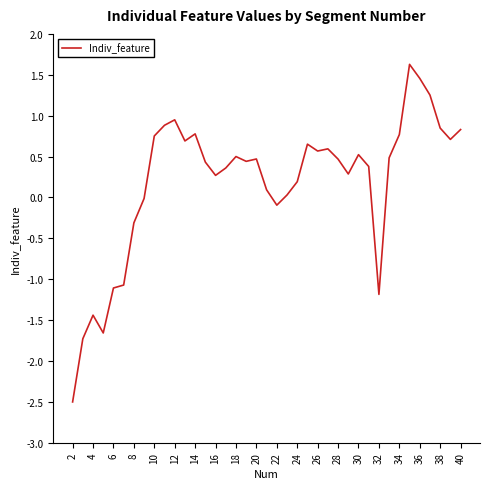

What is the greatest value displayed?

1.6